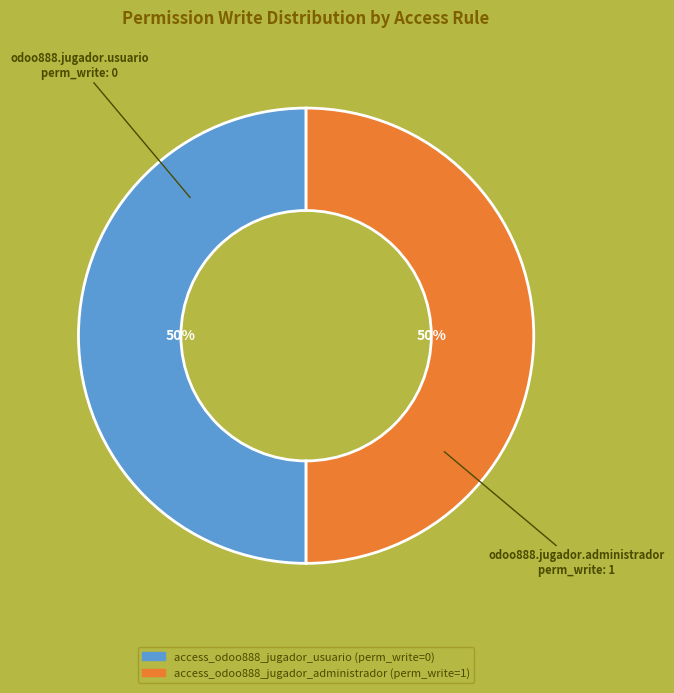

To the nearest percent, what is the average slice percentage?

50%